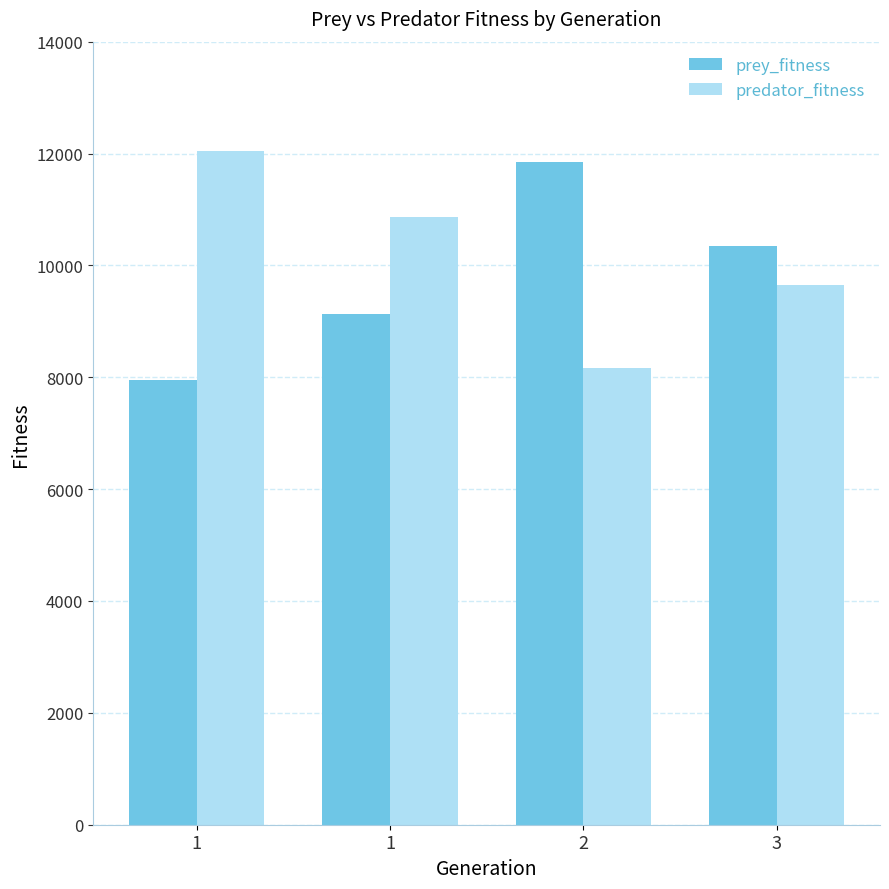

How many bars are there in each group?

2